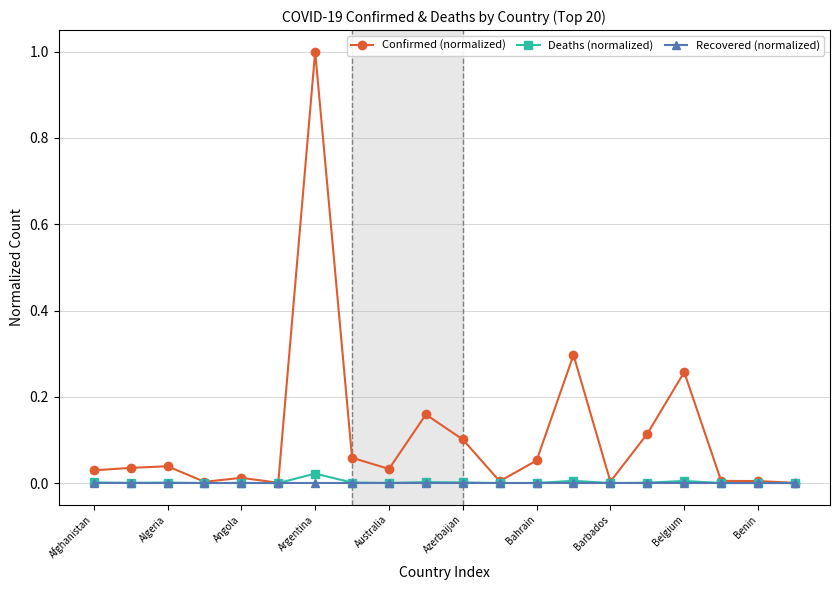

Which series has the largest range (max minus min)?

Confirmed (normalized)